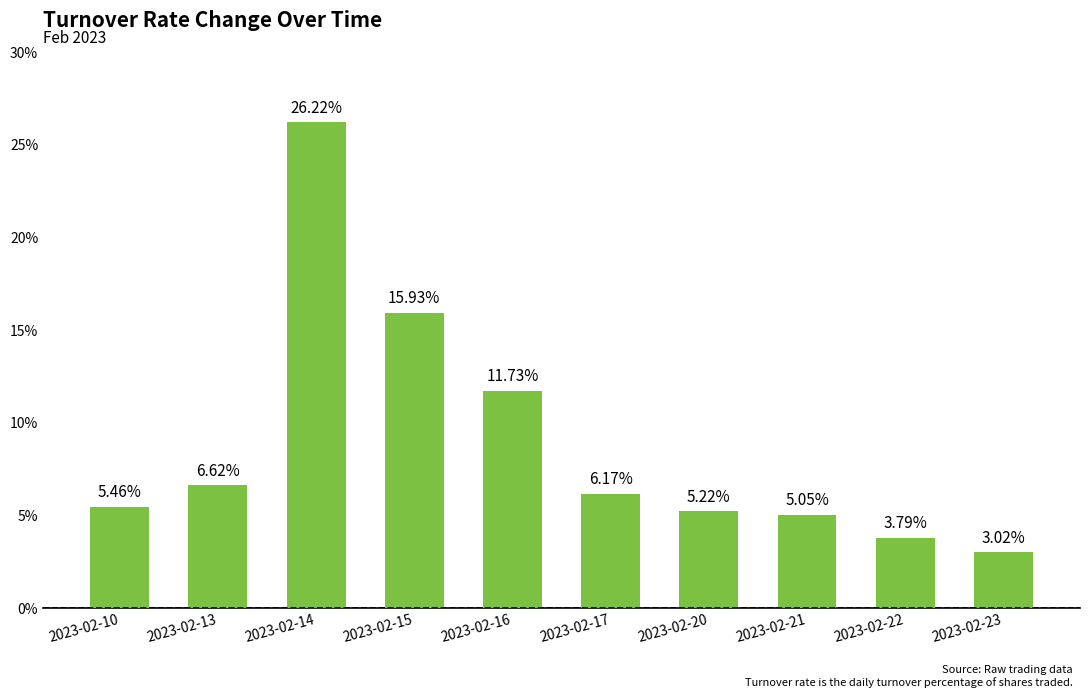

How many categories are shown in the chart?

10